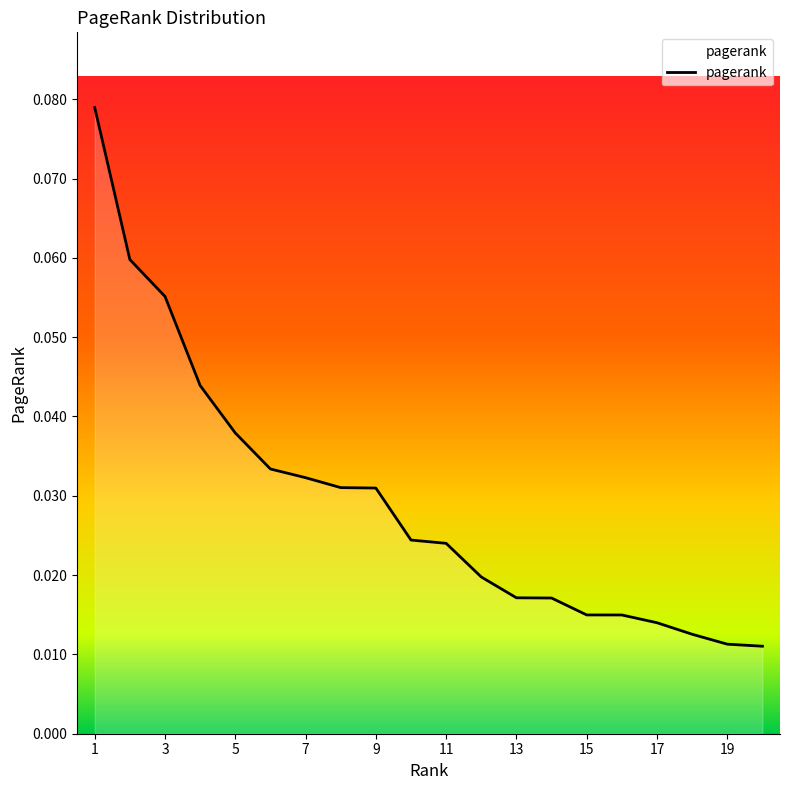

List the labels in order of value, smallest first.

20, 19, 18, 17, 16, 15, 14, 13, 12, 11, 10, 9, 8, 7, 6, 5, 4, 3, 2, 1